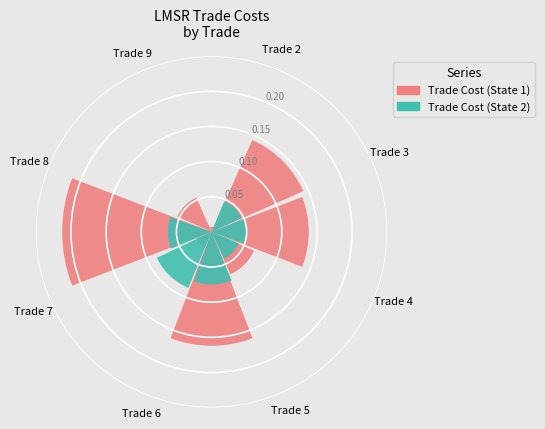

How many segments does this pie chart have?

8